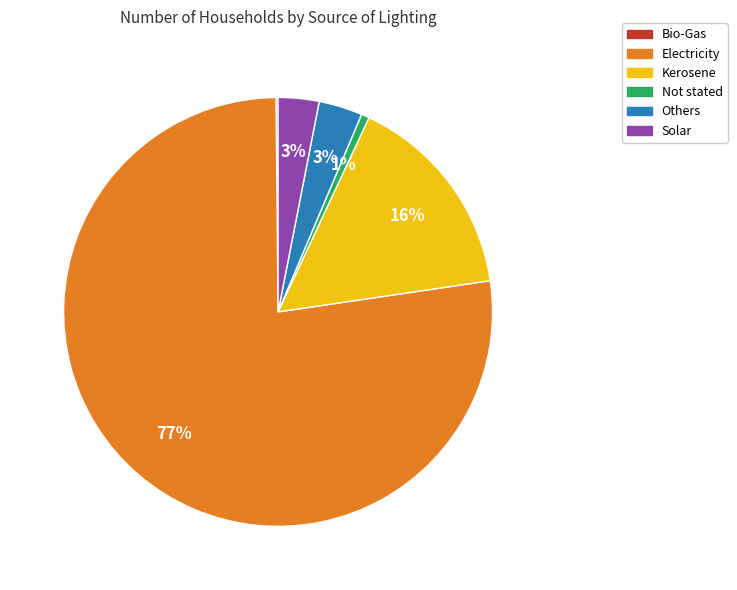

Between Not stated and Electricity, which is larger?

Electricity